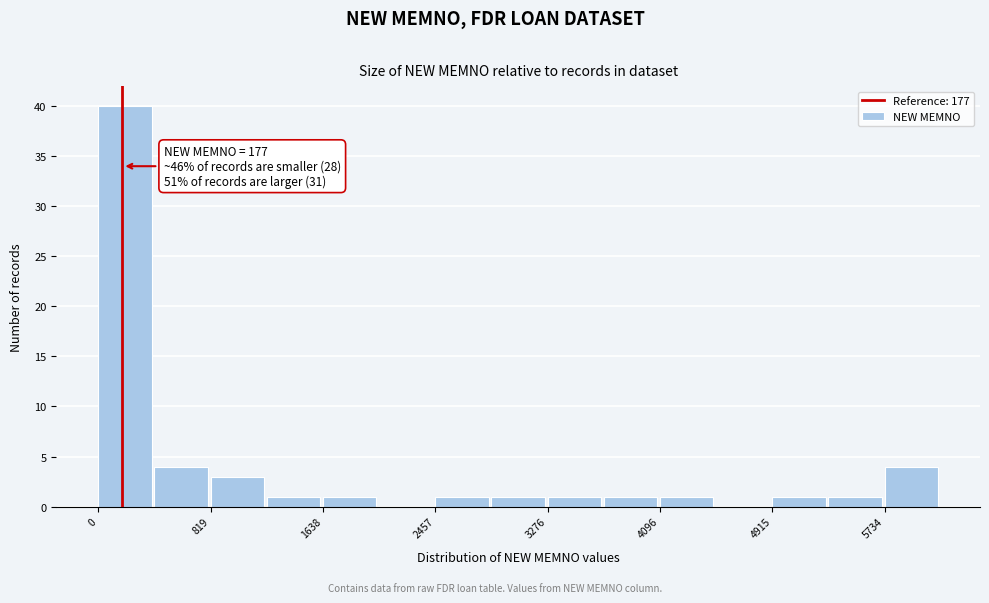

Over which range of the x-axis is the bar tallest?

0 to 400